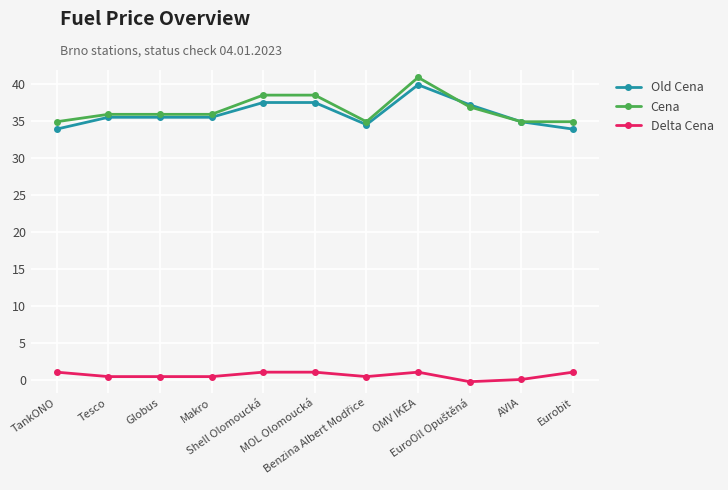

True or false: Cena and Delta Cena intersect in this chart.

False